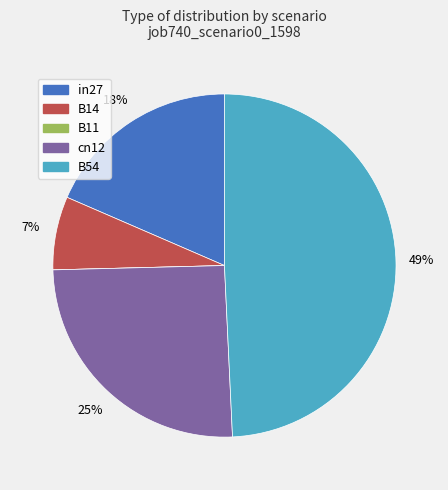

Between B54 and B14, which is larger?

B54